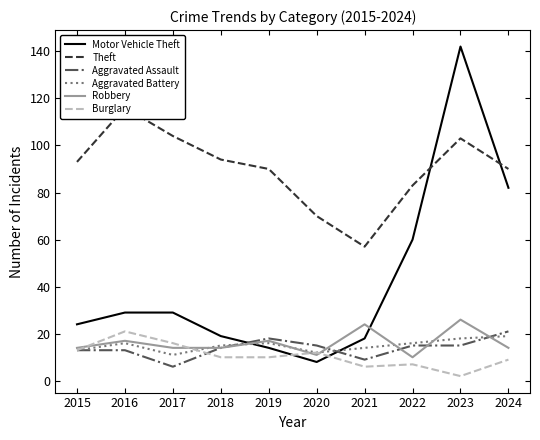

True or false: Aggravated Battery has a value of 11 at 2016.

False